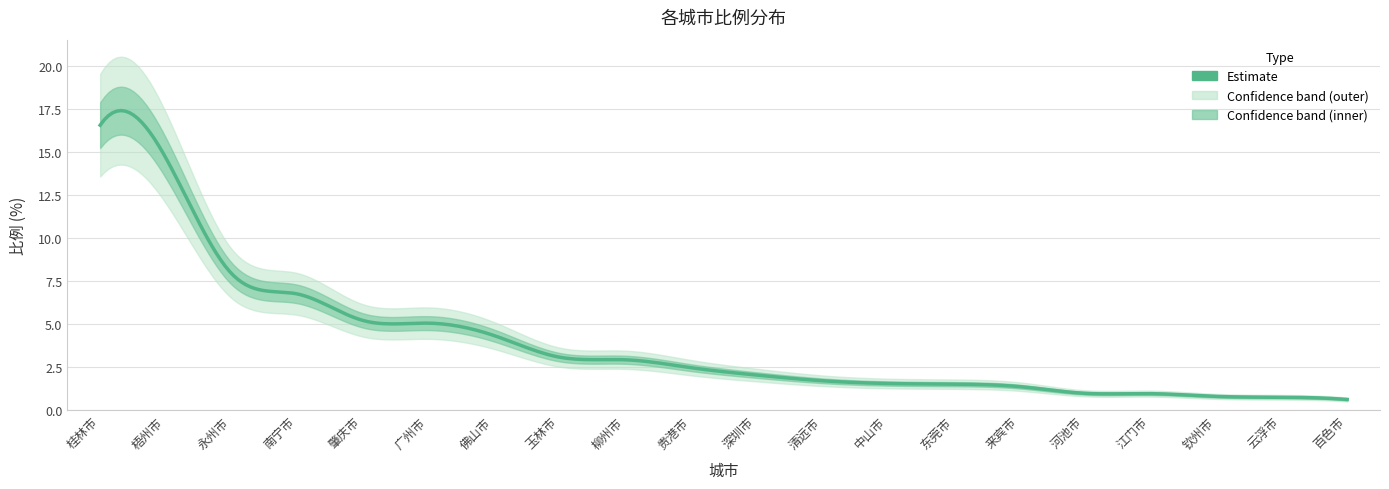

What is the change in value from 肇庆市 to 深圳市?

-3.2